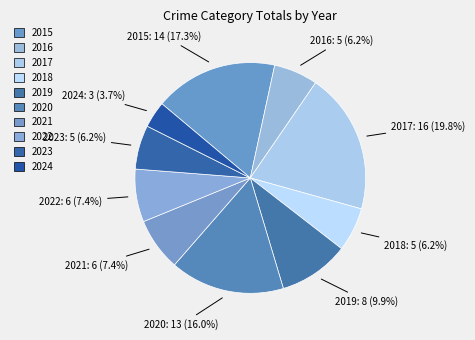

What is the largest slice in the pie chart?

2017